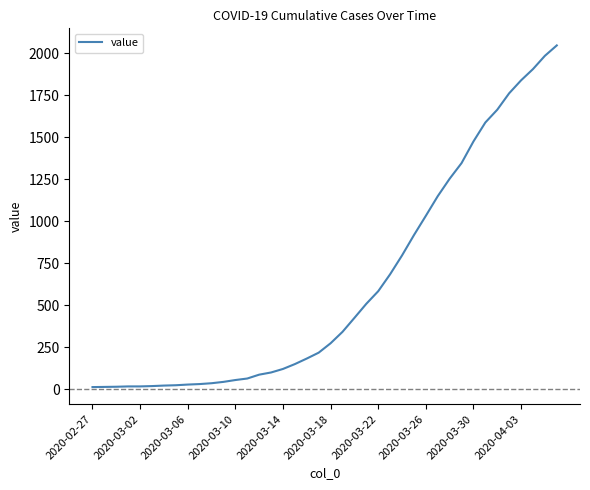

What is the greatest value displayed?

2048